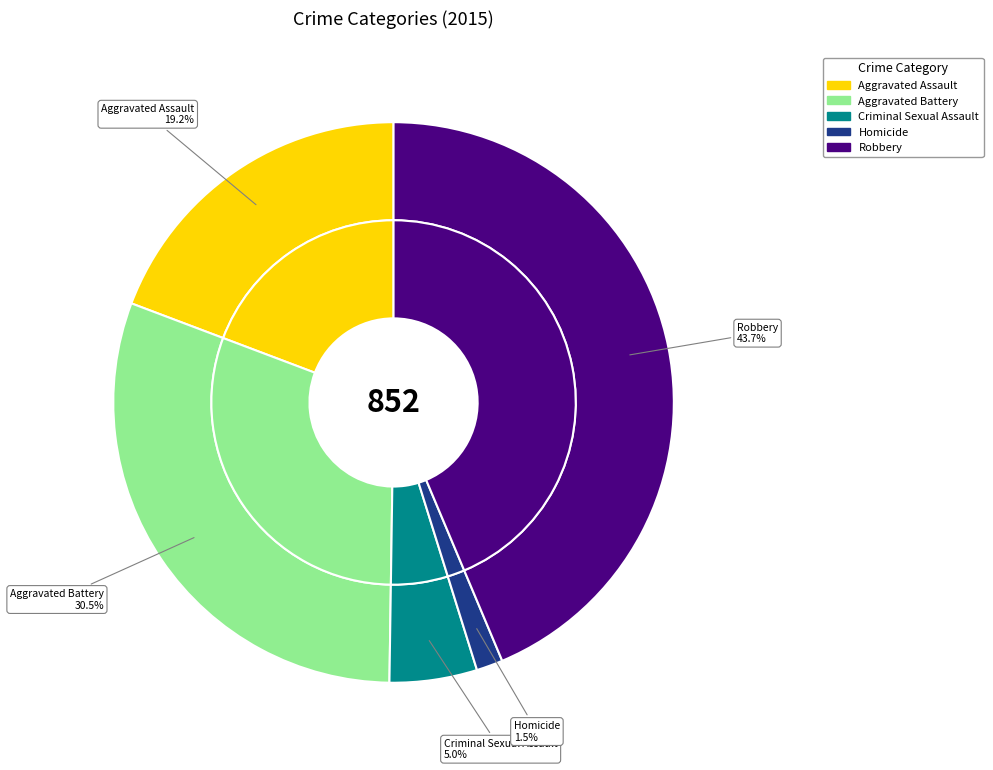

Which slice is the largest?

Robbery